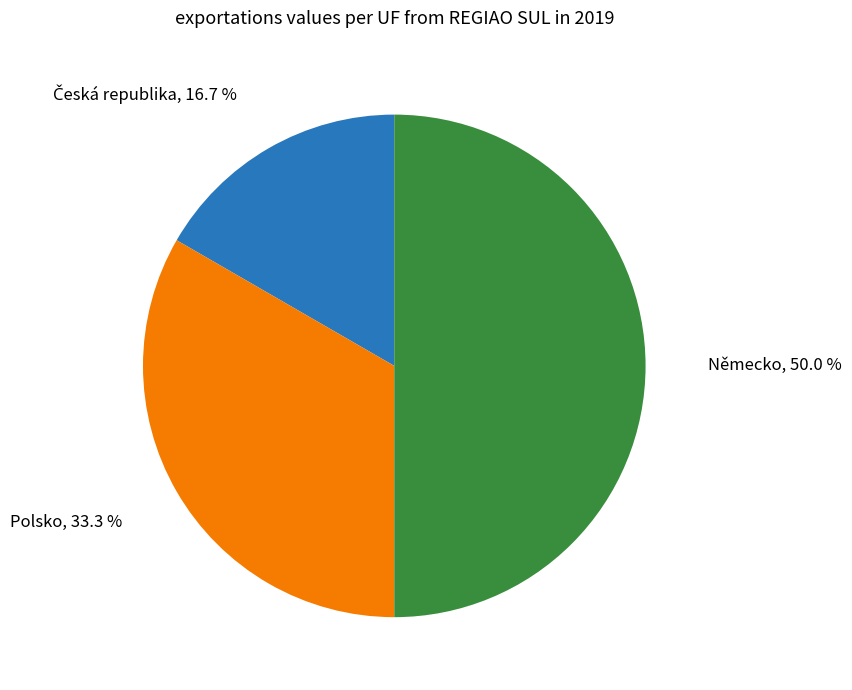

How many segments does this pie chart have?

3